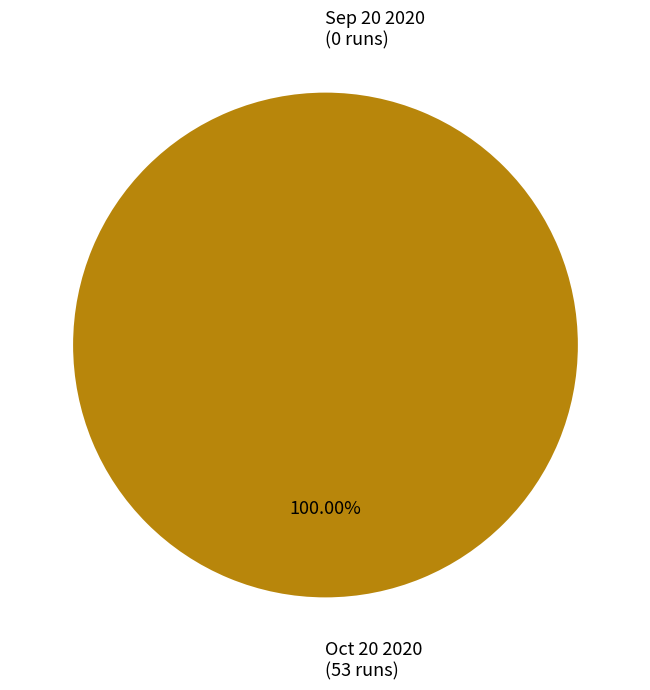

To the nearest percent, what is the difference between the largest and smallest slice percentages?

100%